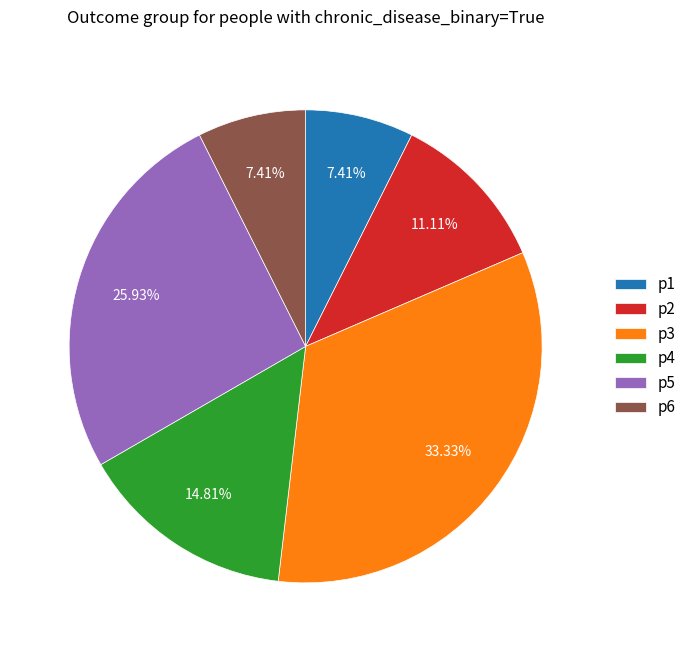

Combined, do p6 and p1 account for over 50%?

No